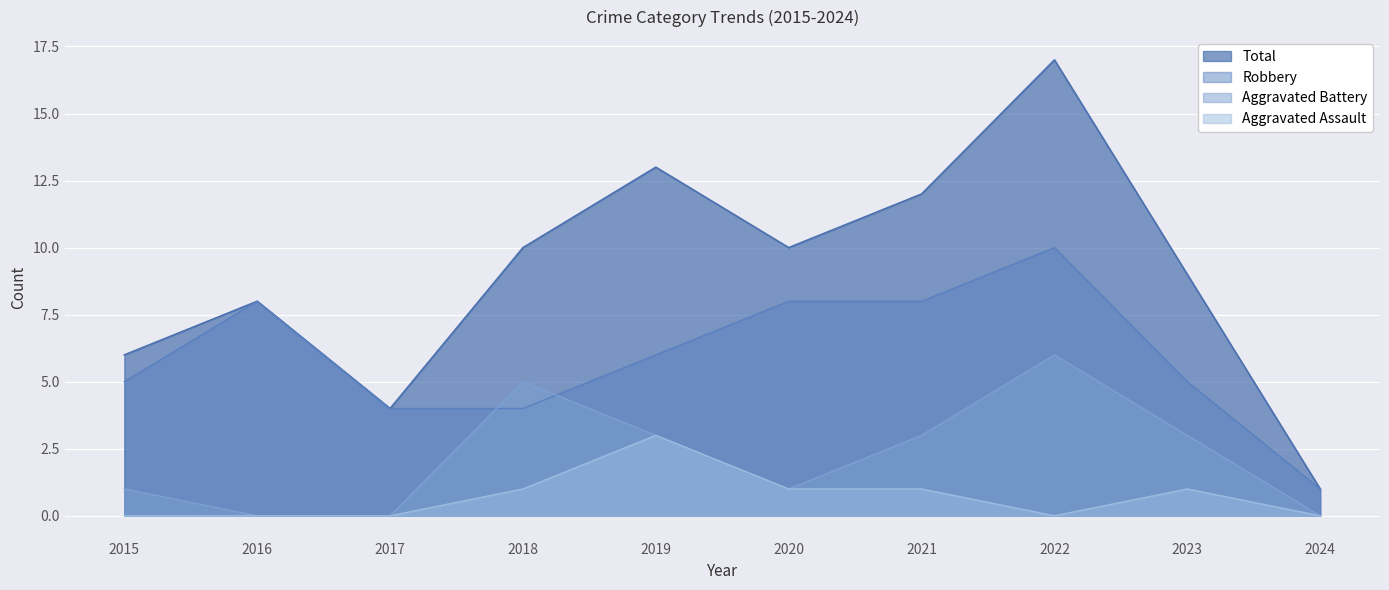

Is the value of Aggravated Assault at 2019 greater than the value of Total at 2016?

No